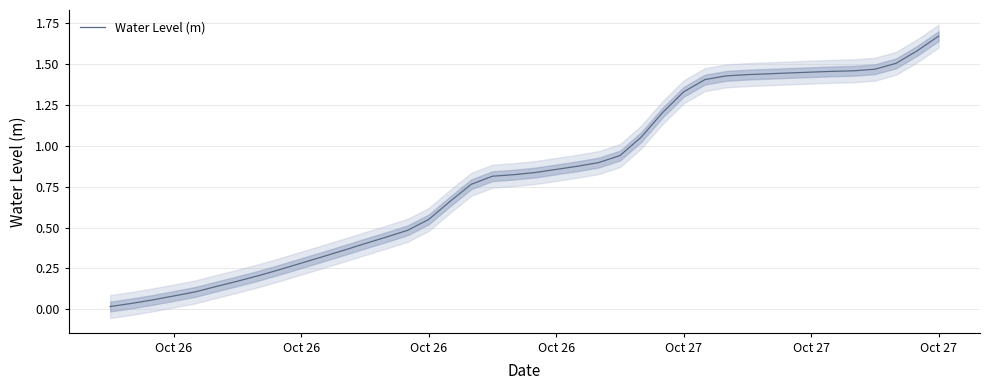

At which category does the chart reach its peak across all series?

Oct 27